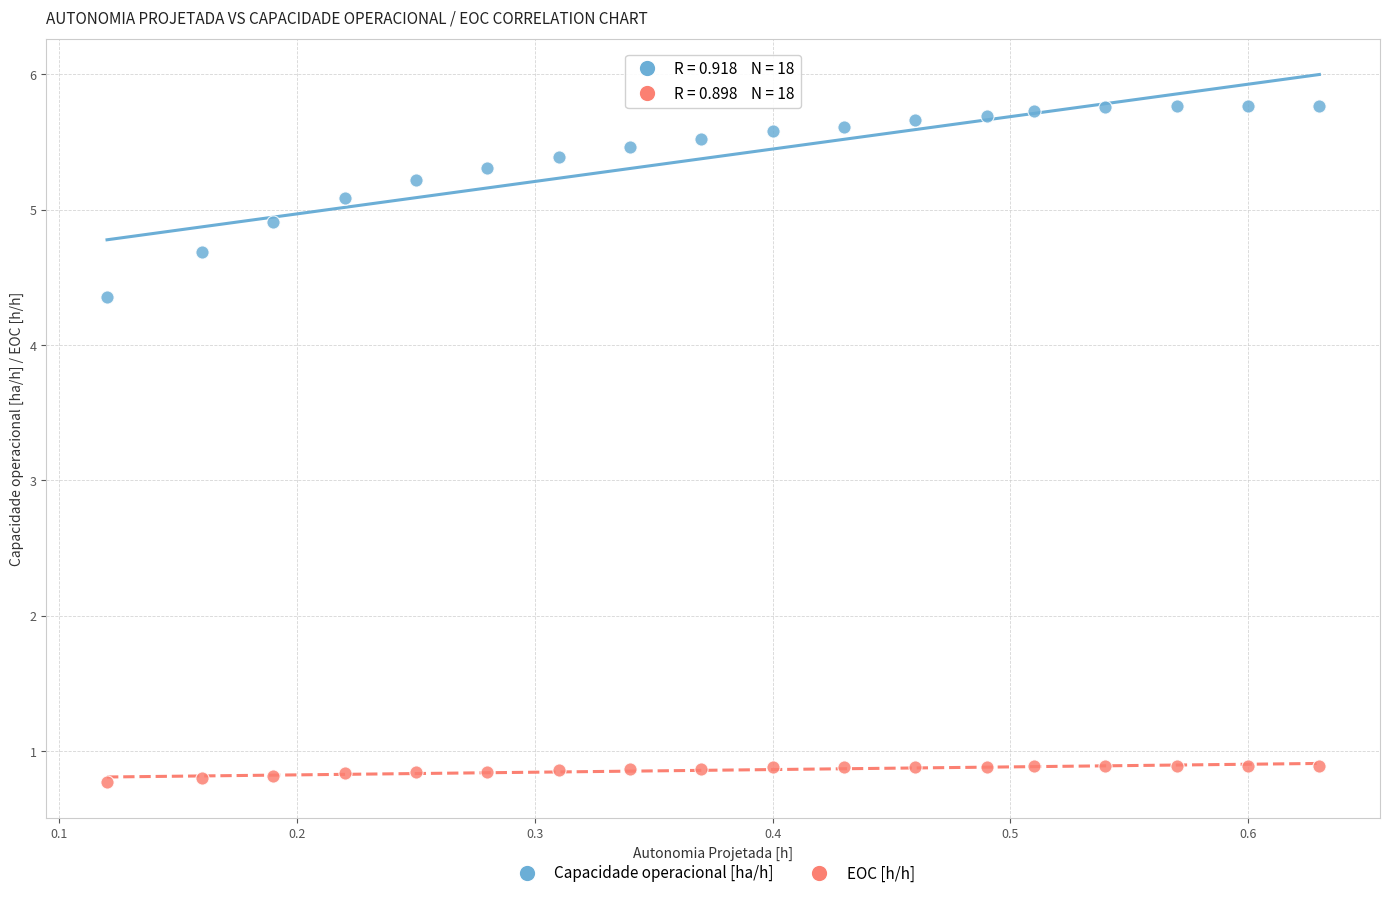

Which series has the largest Y range (max minus min)?

Capacidade operacional [ha/h]